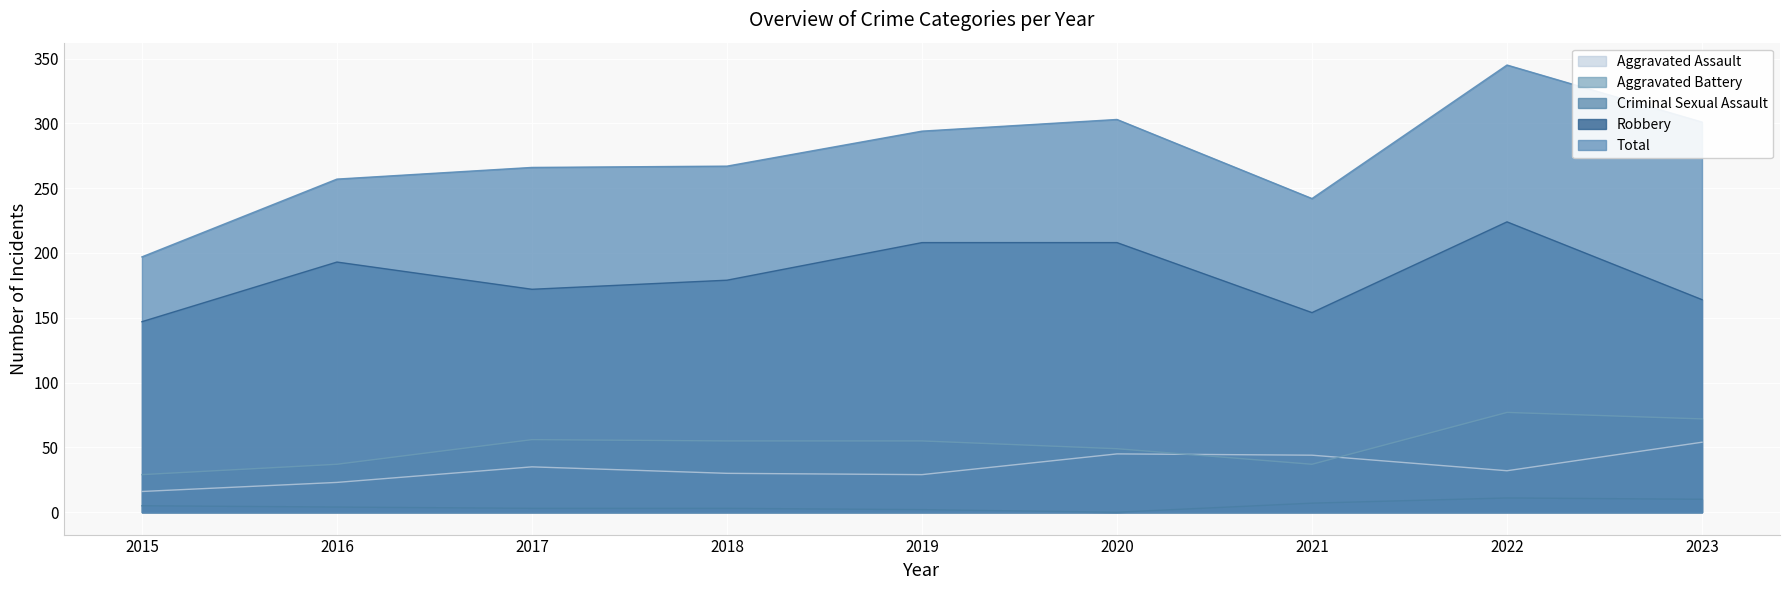

True or false: Robbery and Criminal Sexual Assault intersect in this chart.

False